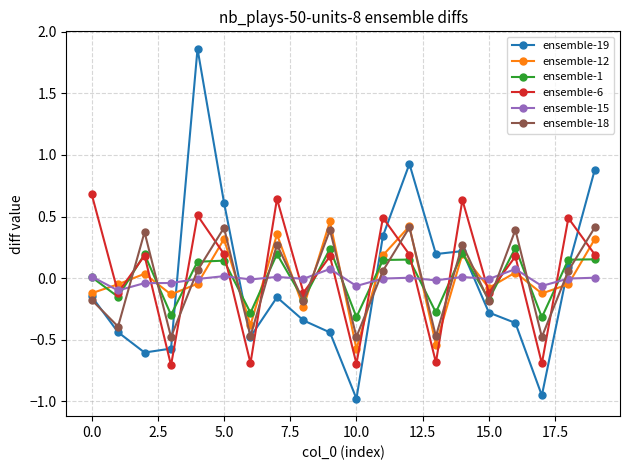

Which series has the widest spread of values?

ensemble-19